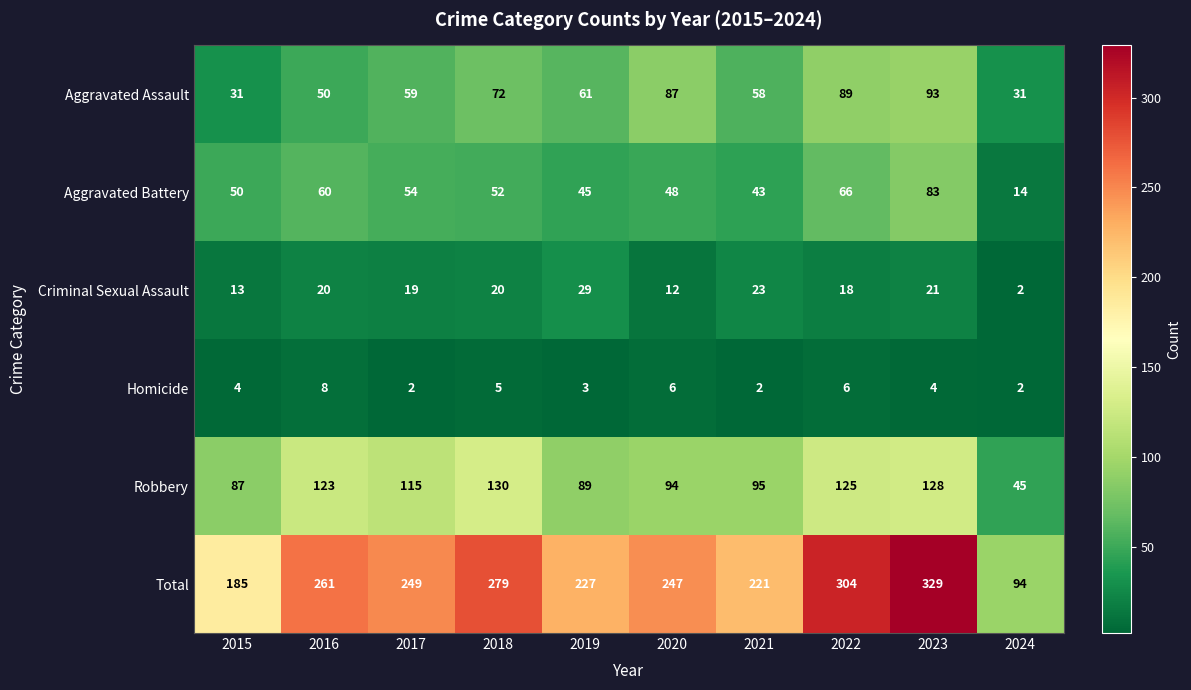

Rank the categories by Robbery value from highest to lowest.

2018, 2023, 2022, 2016, 2017, 2021, 2020, 2019, 2015, 2024